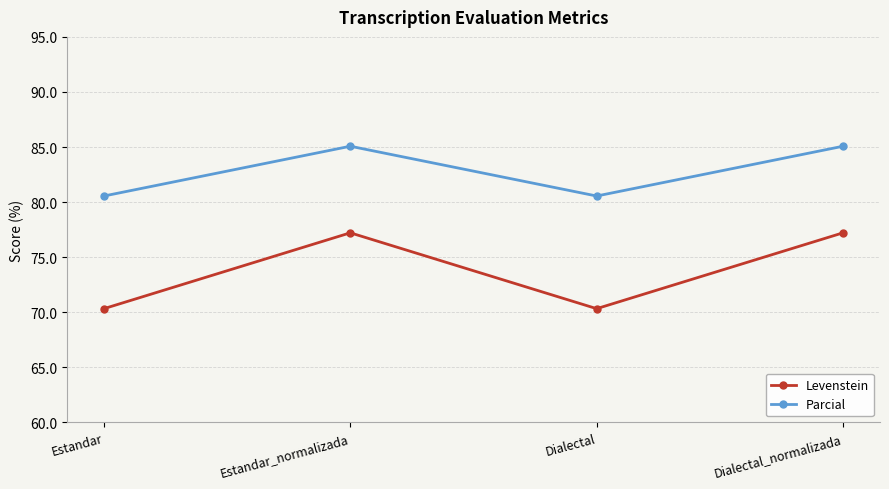

What position from the left is Dialectal?

3